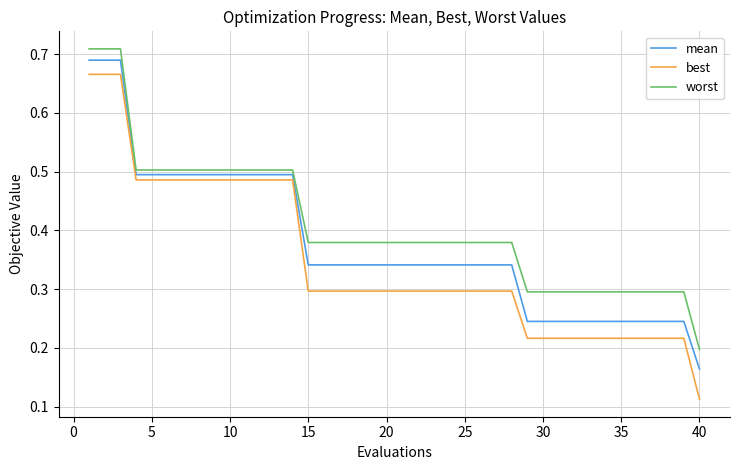

True or false: worst and best intersect in this chart.

False